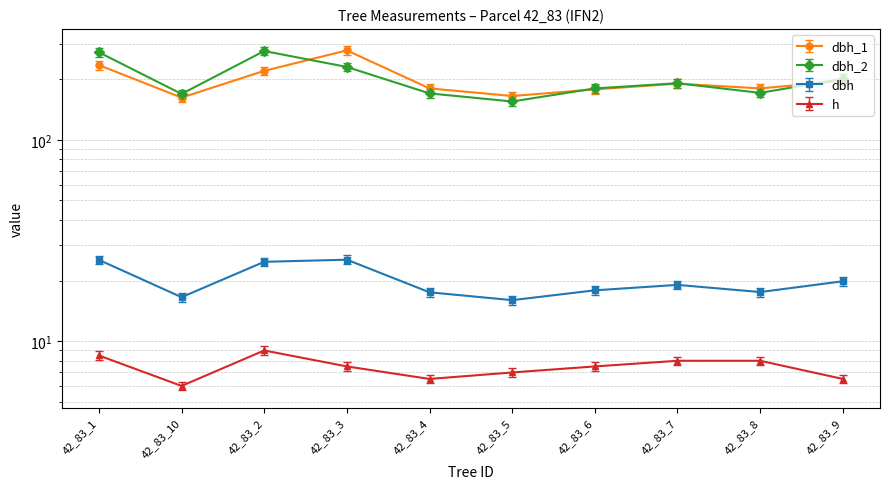

Is the value of dbh_2 at 42_83_5 greater than the value of dbh_1 at 42_83_9?

No